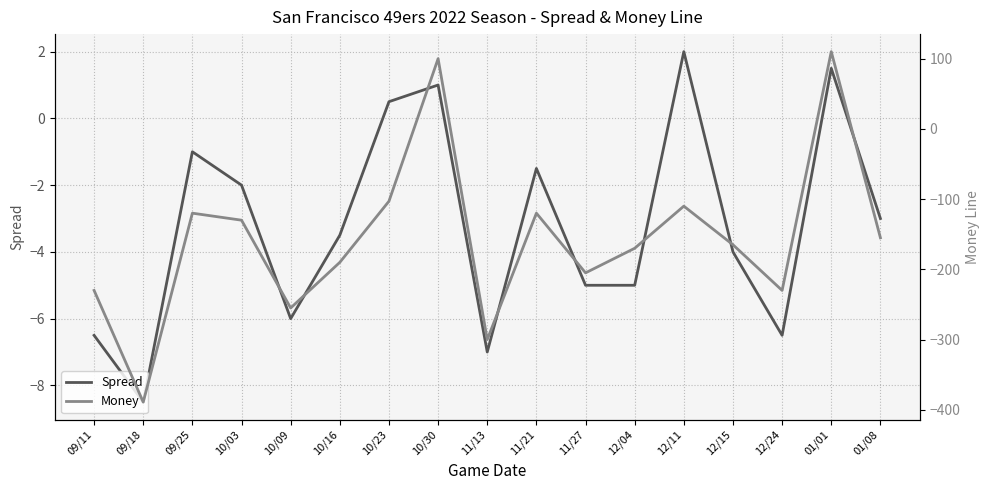

What is the difference between the second highest and second lowest values in the Spread series?

8.5